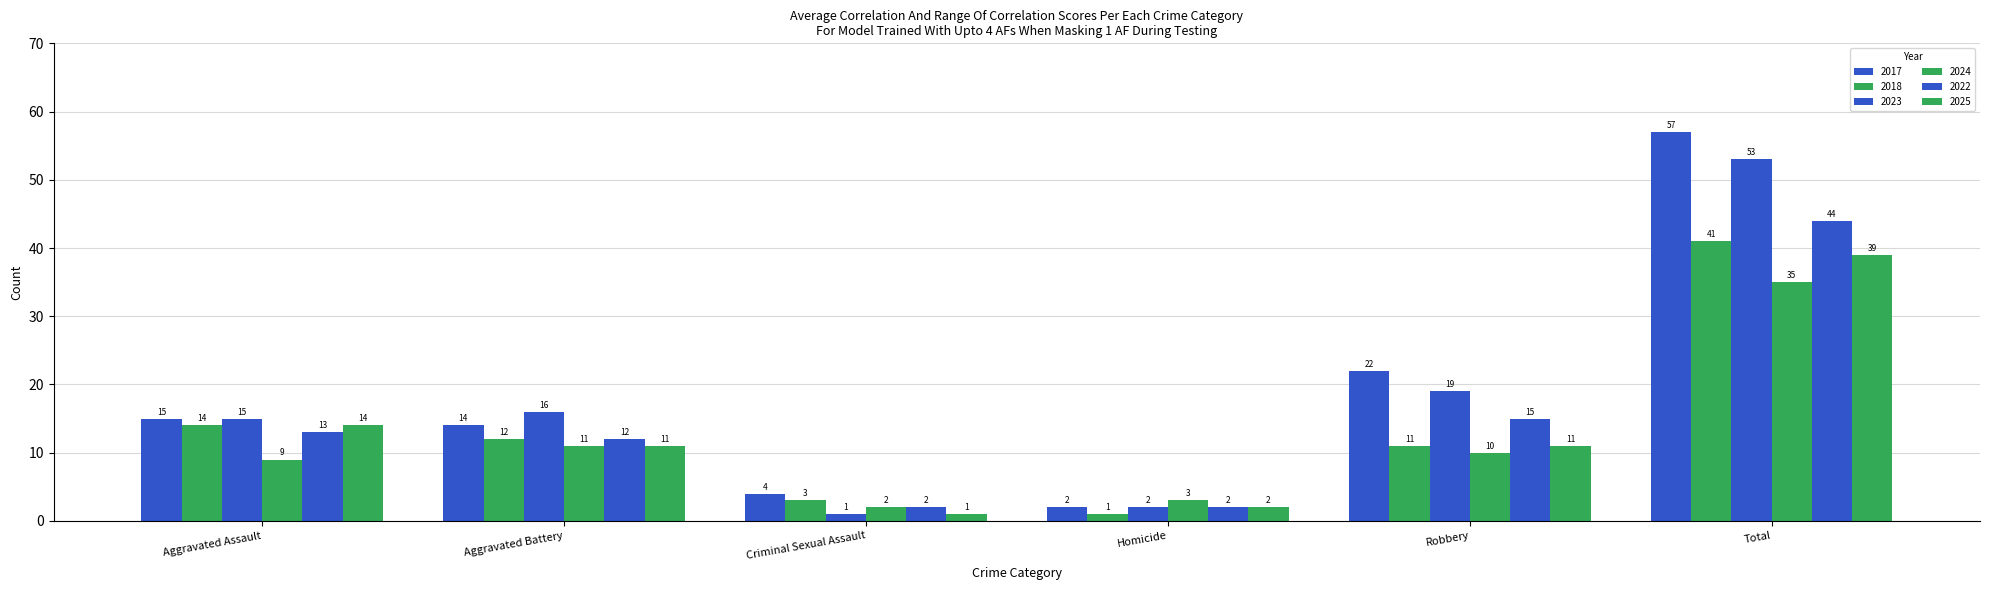

Which label corresponds to the smallest value in the chart?

Homicide